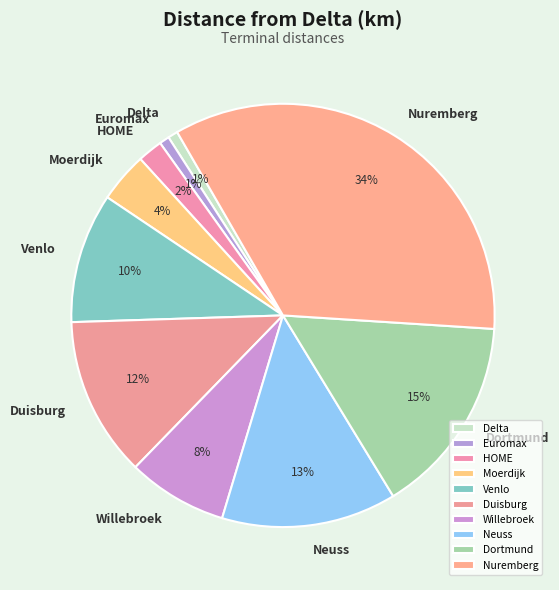

To the nearest percent, what is the difference between the HOME and Euromax slice percentages?

1%